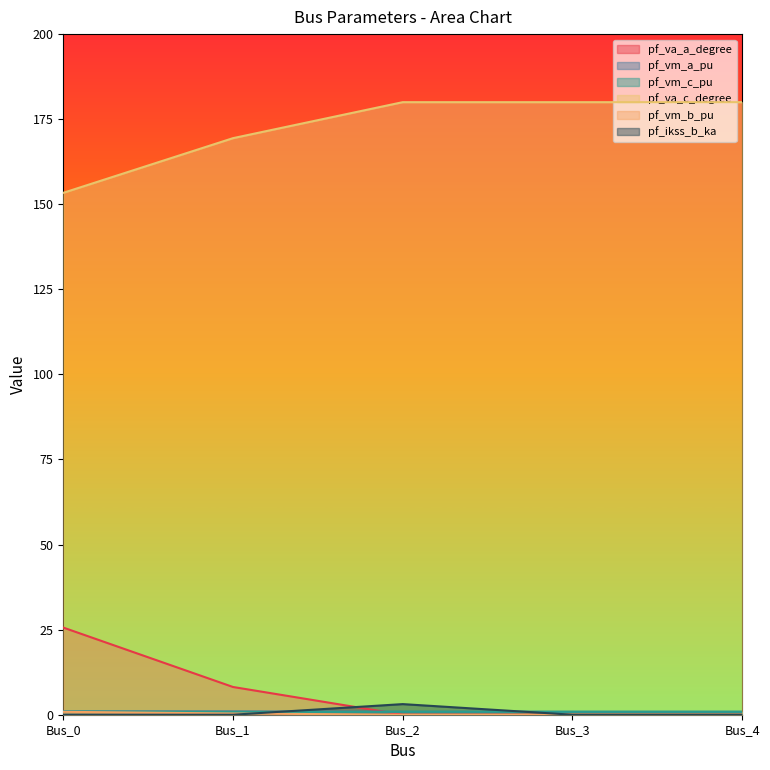

The value of pf_vm_a_pu at Bus_1 is 1.0. True or false?

True